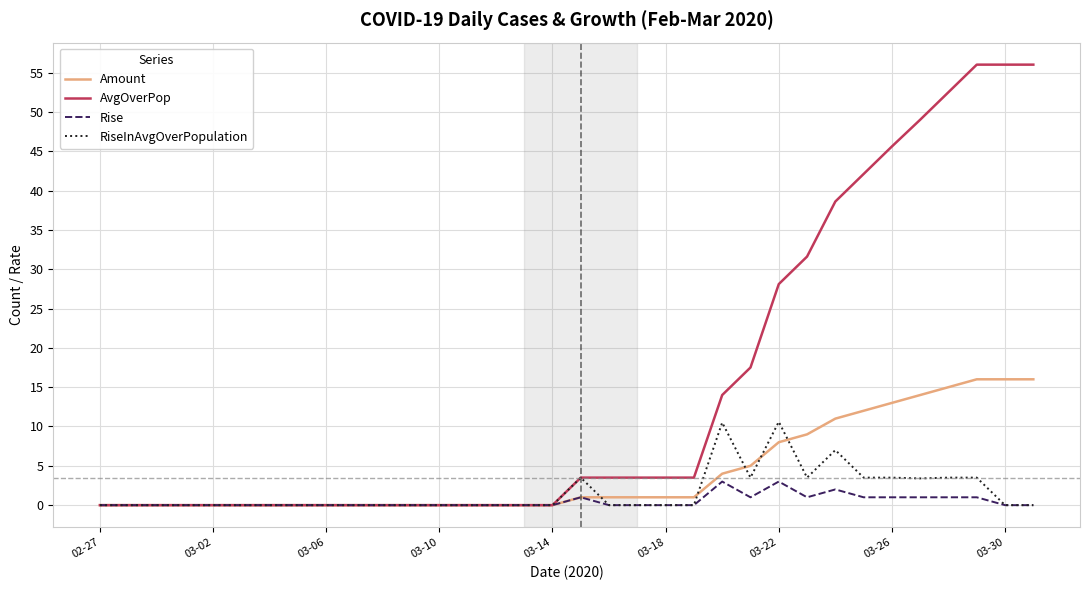

List the series in order of their peak value, lowest first.

Rise, RiseInAvgOverPopulation, Amount, AvgOverPop